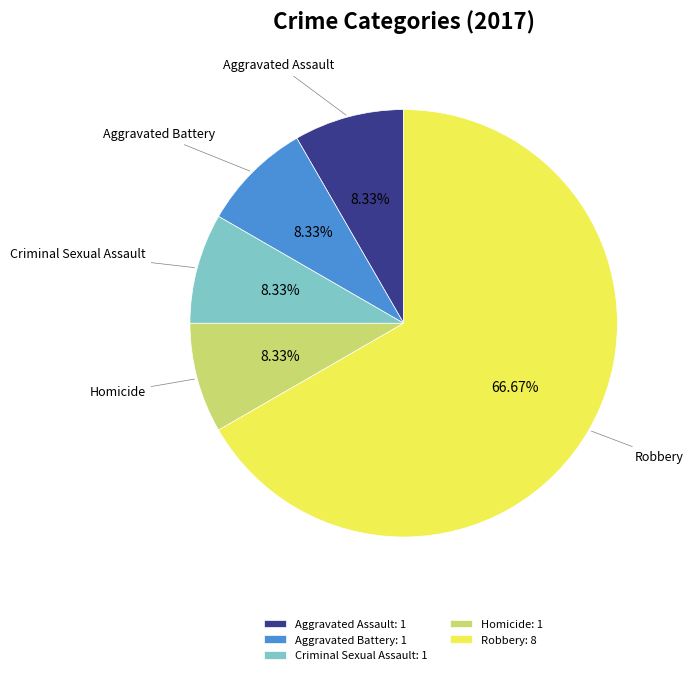

Approximately how many times larger is the value at Robbery compared to Aggravated Assault?

8.0